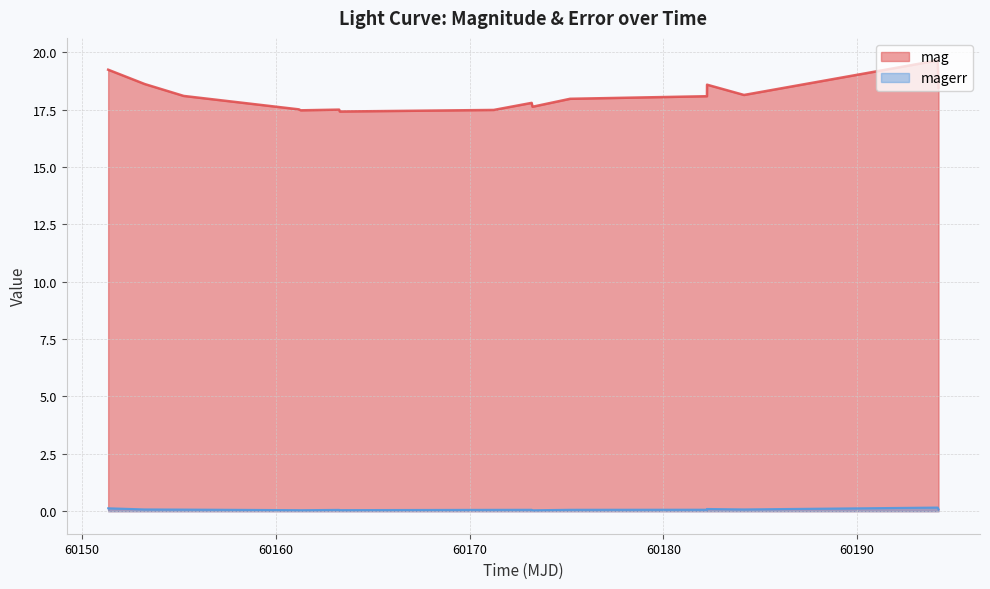

List the series in order of their overall mean, lowest first.

magerr, mag